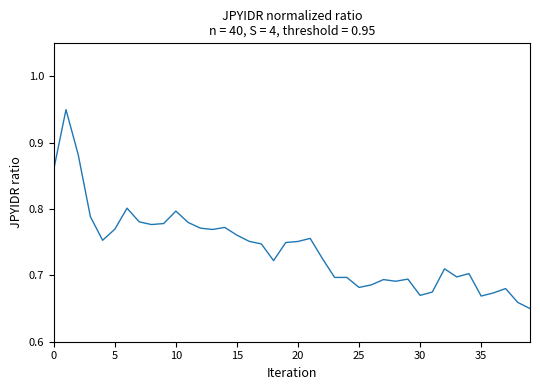

How many lines are shown in the chart?

1